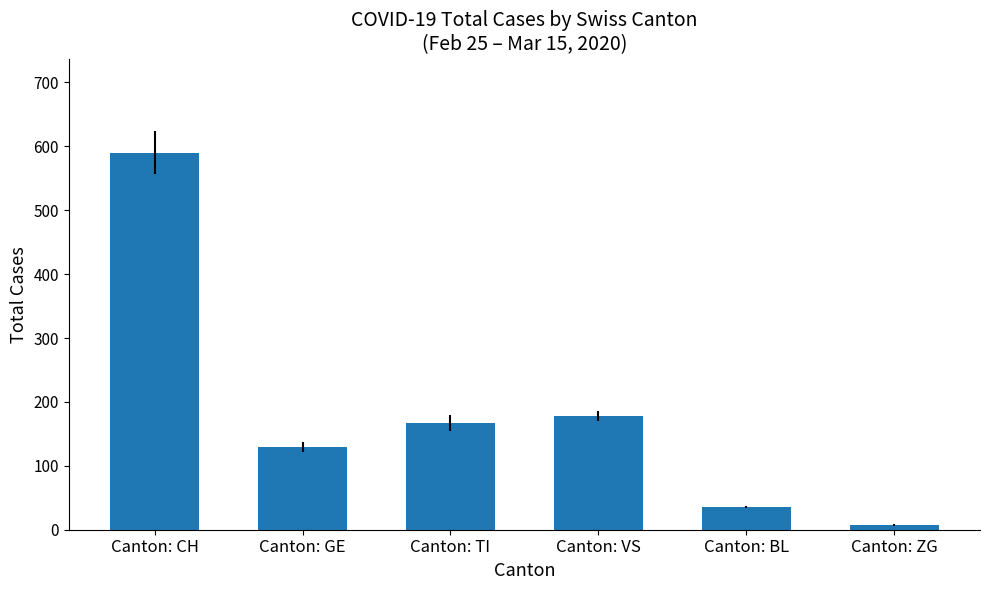

How many bars are there in total?

6